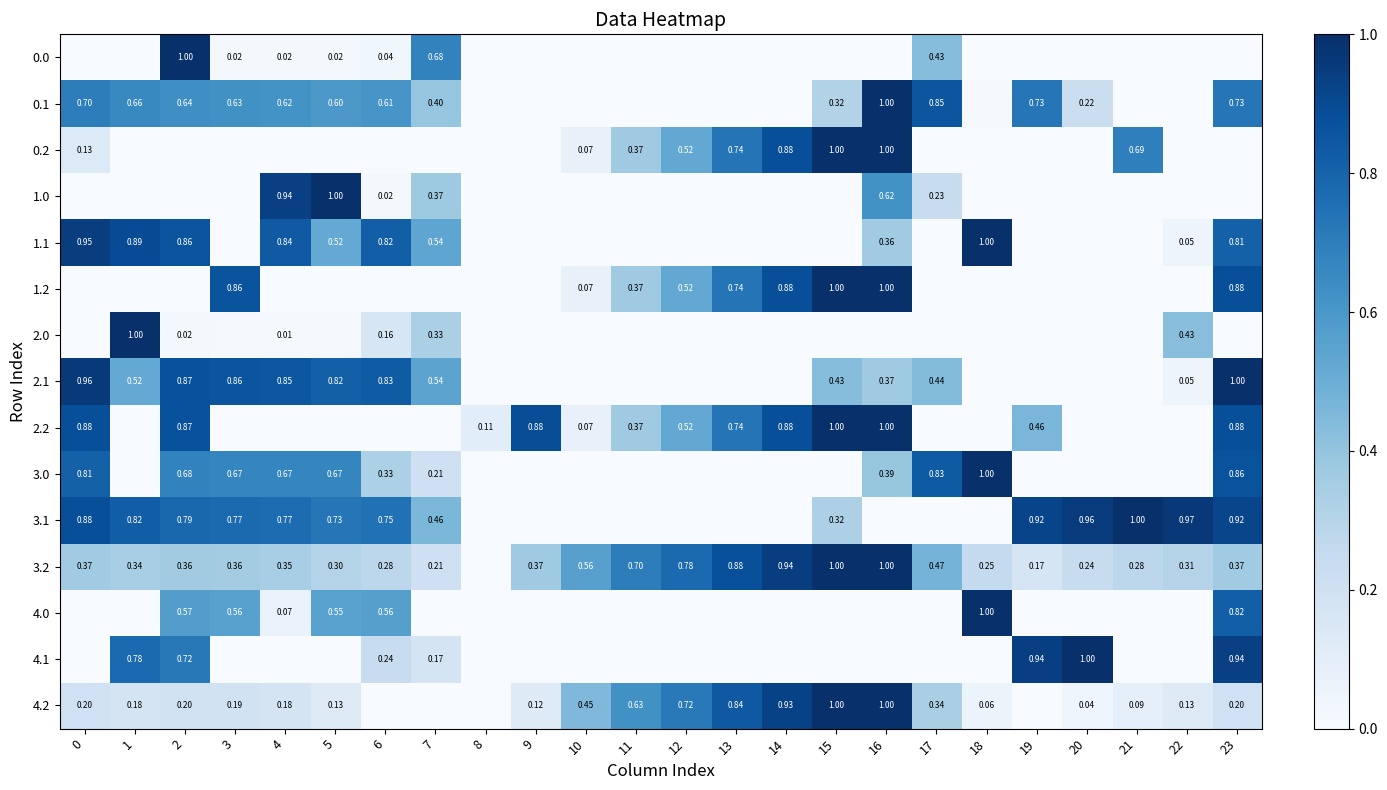

Is the value of 3.2 at 18 greater than the value of 2.2 at 23?

No